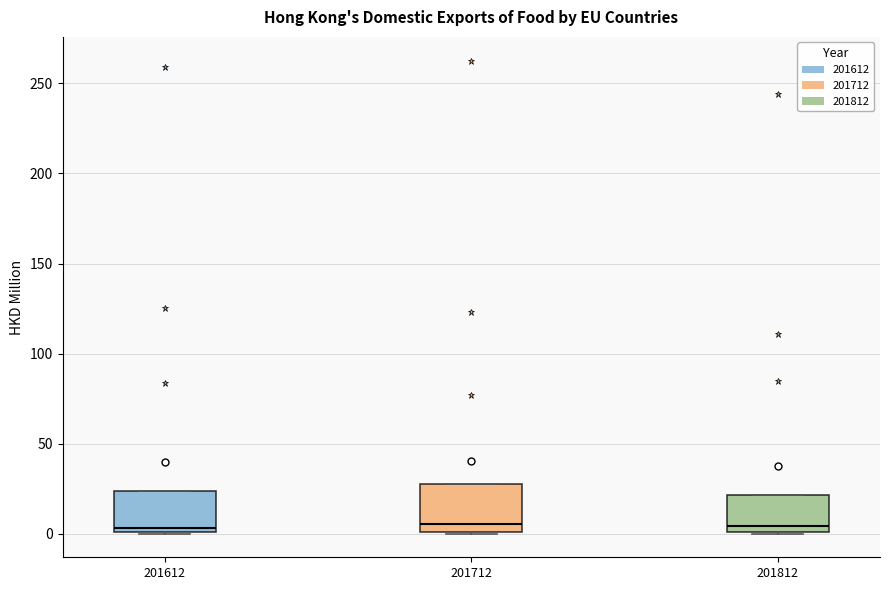

Reading left to right, transcribe this box plot: for each box, give where its median line is, the range the box spans, and where its two whiskers end, as read against the y-axis. The values are not printed on the chart, so give them approximately, as read against the axis.

201612: median 5, box 0 to 25, whiskers 0 to 25
201712: median 5, box 0 to 30, whiskers 0 to 30
201812: median 5, box 0 to 20, whiskers 0 to 20